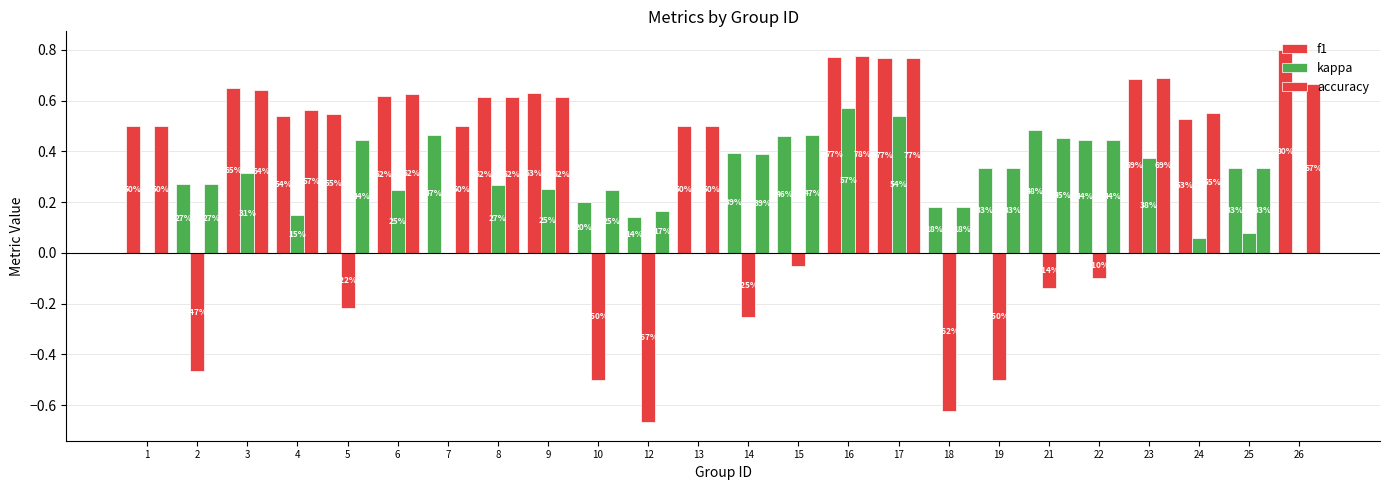

At which label is f1 closest to 0?

12